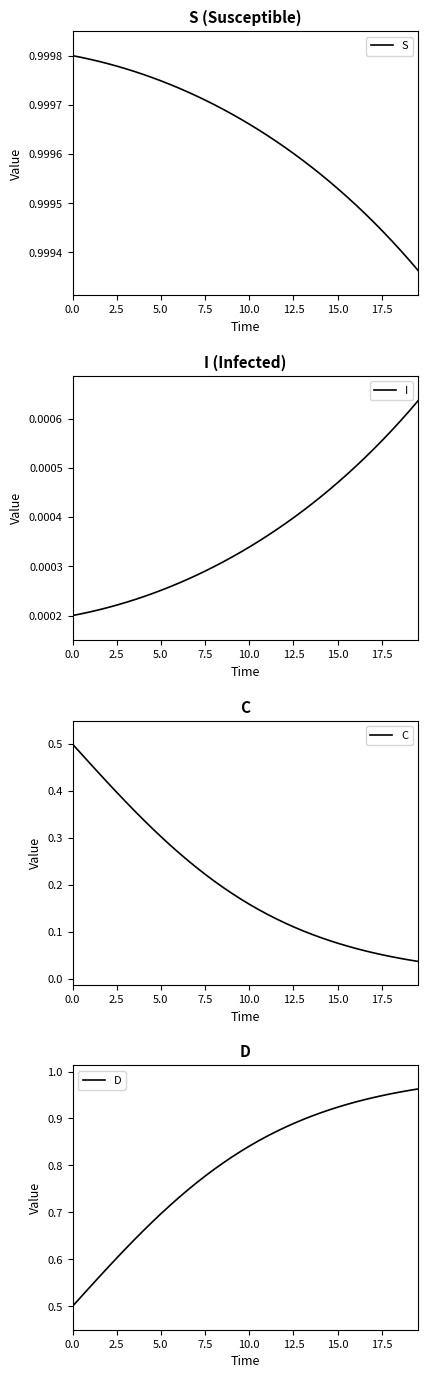

Count the S values in the range 0 to 1.

40